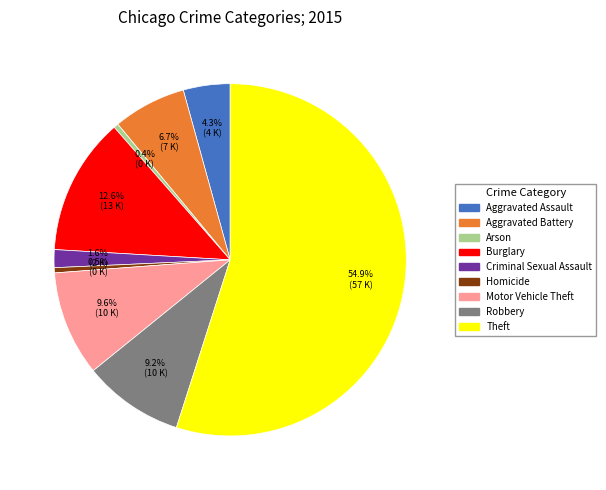

Combined, do Motor Vehicle Theft and Burglary account for over 50%?

No